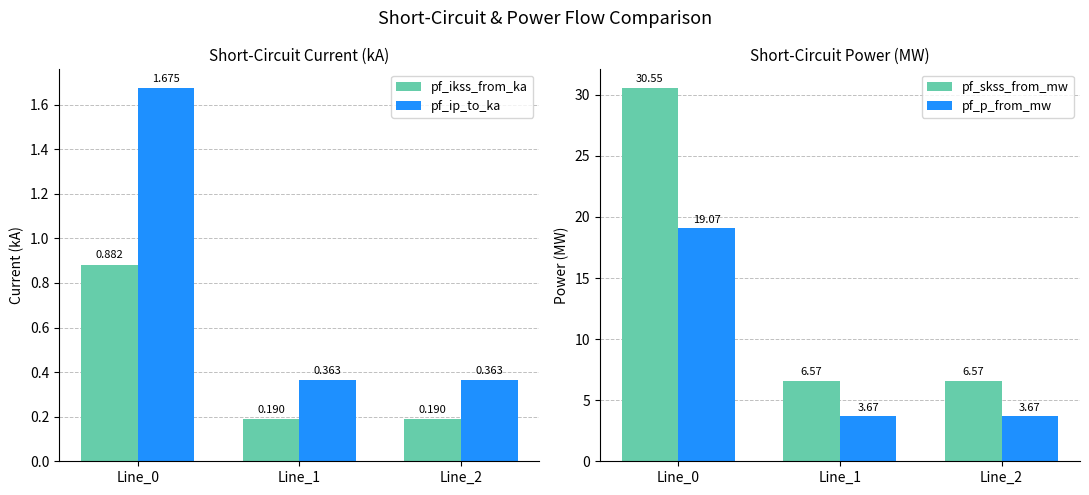

What are all the series names shown in the legend?

pf_ikss_from_ka, pf_ip_to_ka, pf_skss_from_mw, pf_p_from_mw